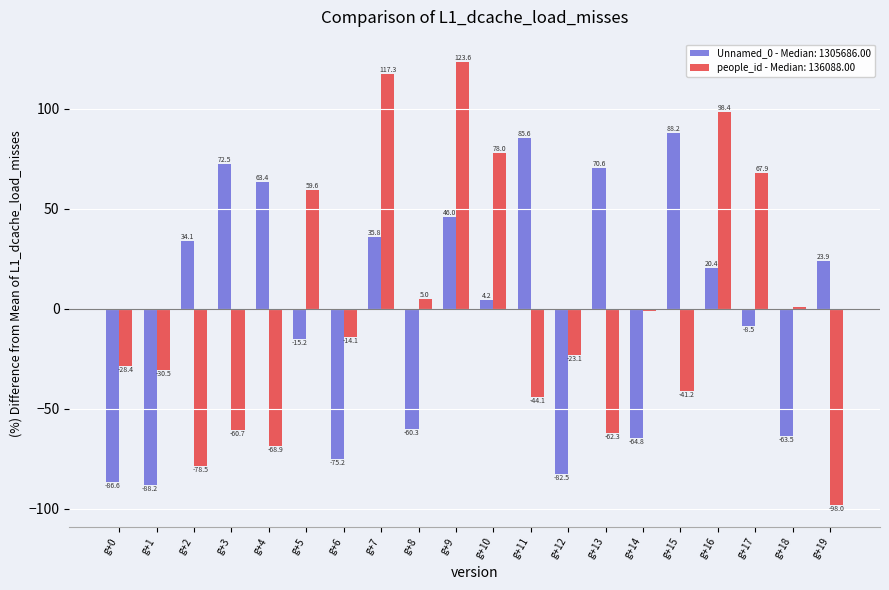

At which category is the sum across all series the highest?

g+9